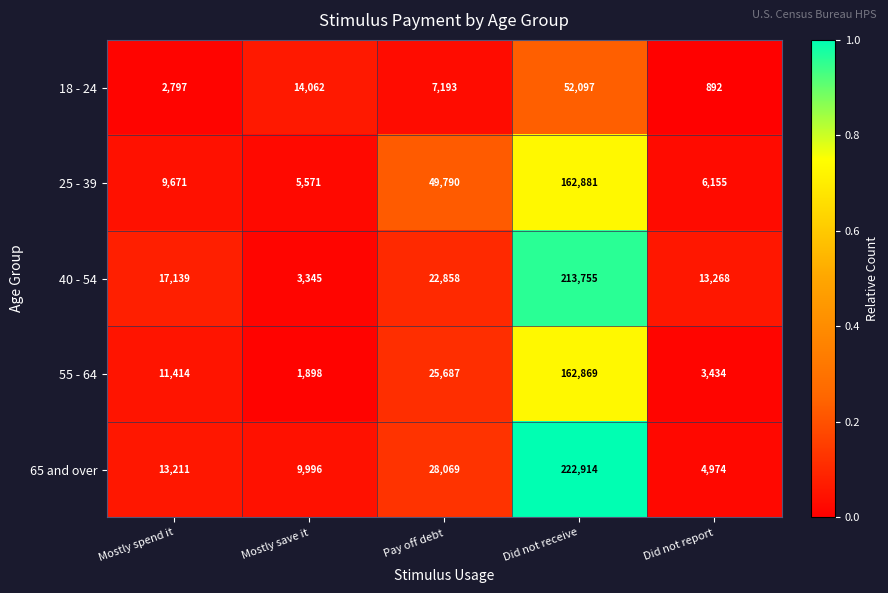

What is the lowest value of the 55 - 64 series?

1898